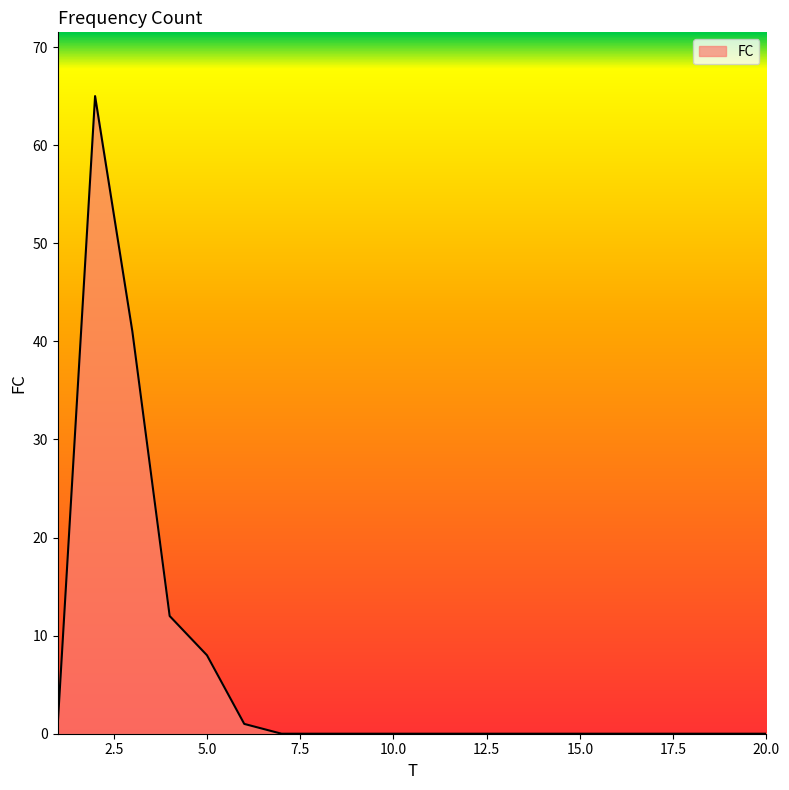

Reading right to left, what are all the values shown in this chart?

0	0	0	0	0	0	0	0	0	0	0	0	0	0	1	8	12	41	65	1